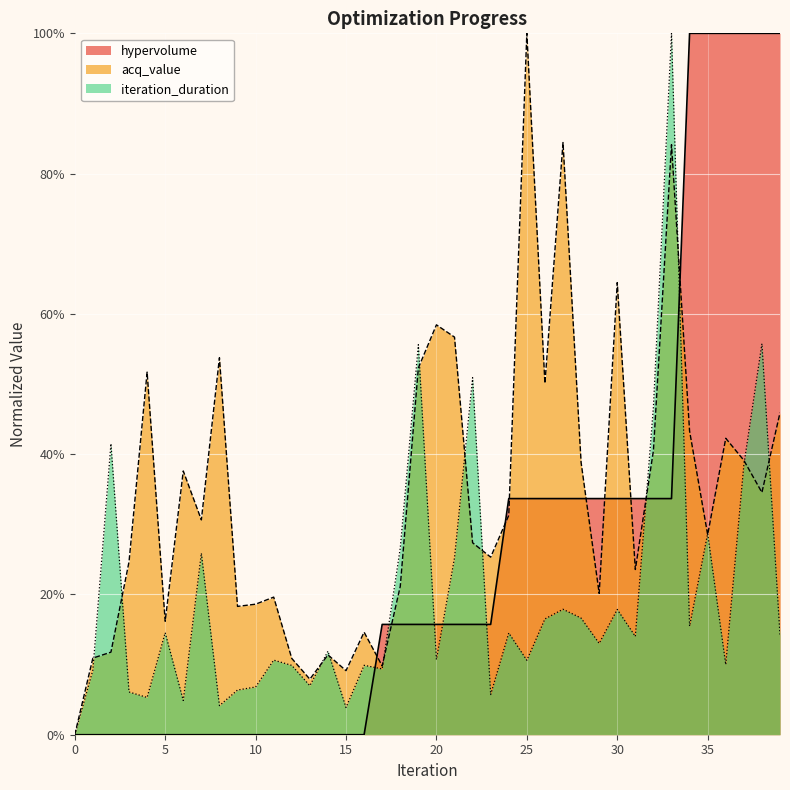

Reading left to right, extract all data points from this chart.

hypervolume: 0.0	0.0	0.0	0.0	0.0	0.0	0.0	0.0	0.0	0.0	0.0	0.0	0.0	0.0	0.0	0.0	0.0	0.2	0.2	0.2	0.2	0.2	0.2	0.2	0.3	0.3	0.3	0.3	0.3	0.3	0.3	0.3	0.3	0.3	1.0	1.0	1.0	1.0	1.0	1.0
acq_value: 0.0	0.1	0.1	0.2	0.5	0.2	0.4	0.3	0.5	0.2	0.2	0.2	0.1	0.1	0.1	0.1	0.1	0.1	0.2	0.5	0.6	0.6	0.3	0.3	0.3	1.0	0.5	0.8	0.4	0.2	0.6	0.2	0.4	0.8	0.4	0.3	0.4	0.4	0.3	0.5
iteration_duration: 0.0	0.1	0.4	0.1	0.1	0.1	0.0	0.3	0.0	0.1	0.1	0.1	0.1	0.1	0.1	0.0	0.1	0.1	0.3	0.6	0.1	0.3	0.5	0.1	0.1	0.1	0.2	0.2	0.2	0.1	0.2	0.1	0.5	1.0	0.2	0.3	0.1	0.4	0.6	0.1